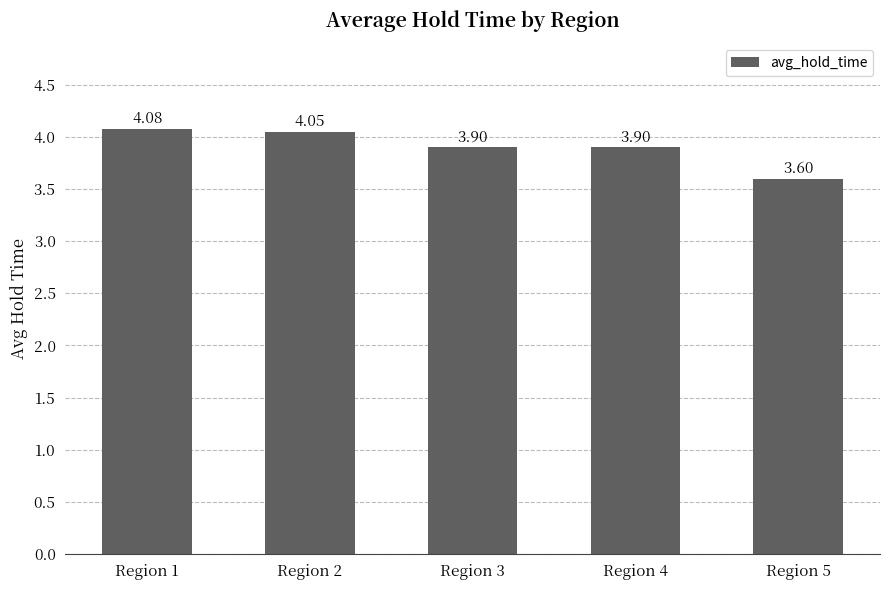

What is the average value?

3.9